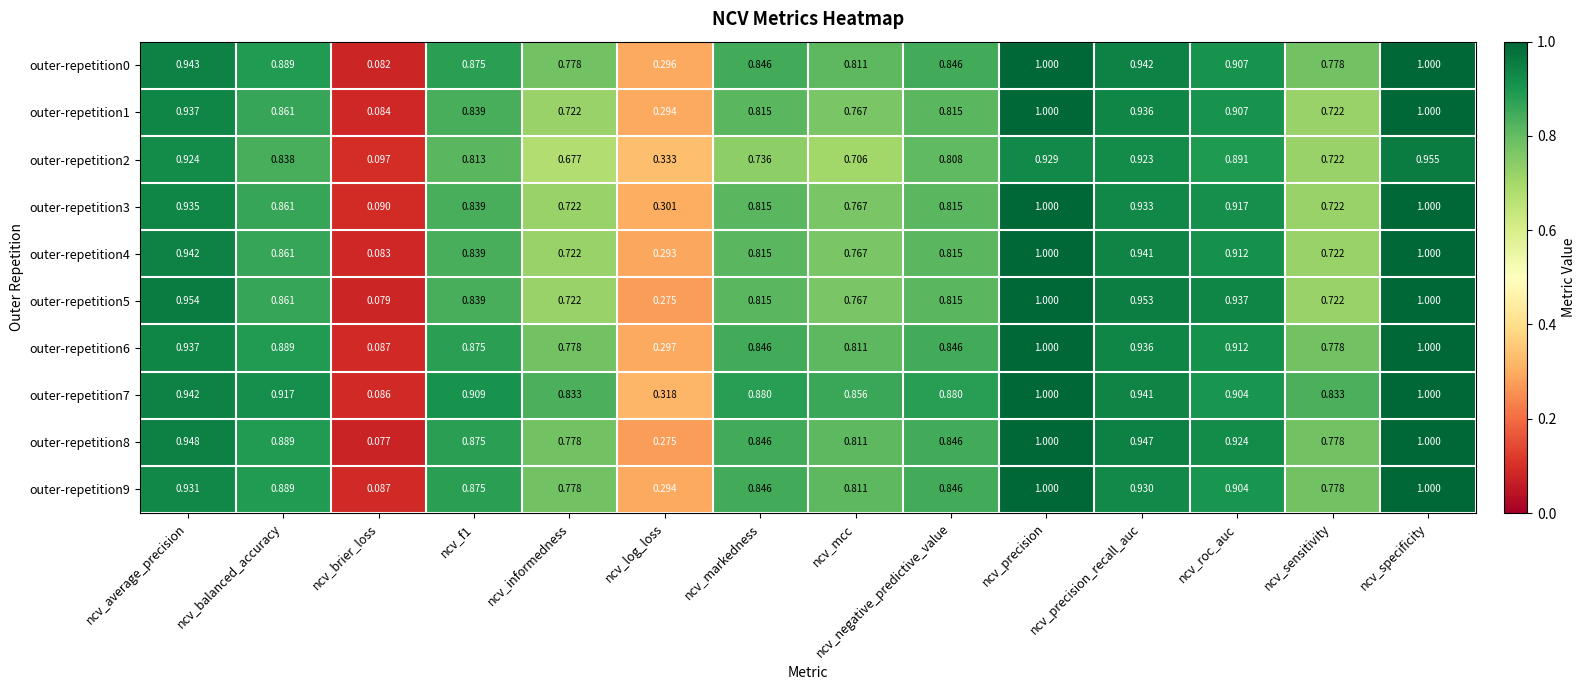

Which category has the lowest value across all series?

ncv_brier_loss